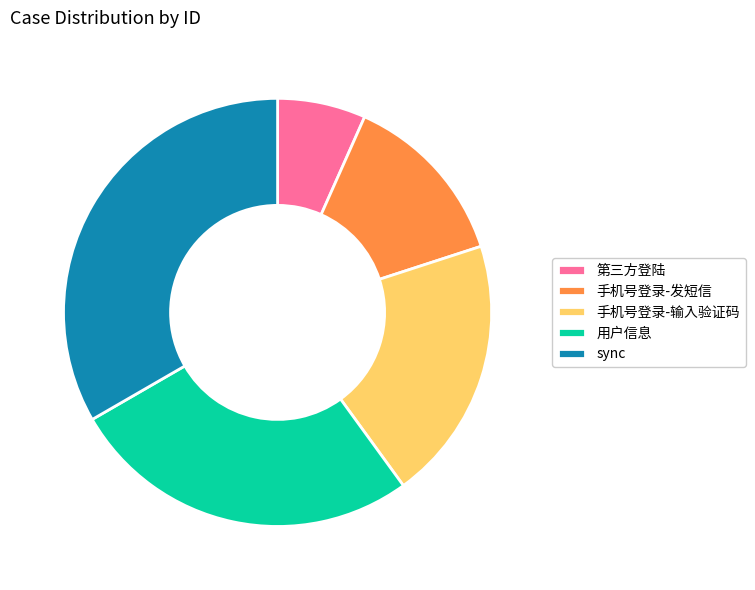

Is there any slice that represents more than half of the pie?

No